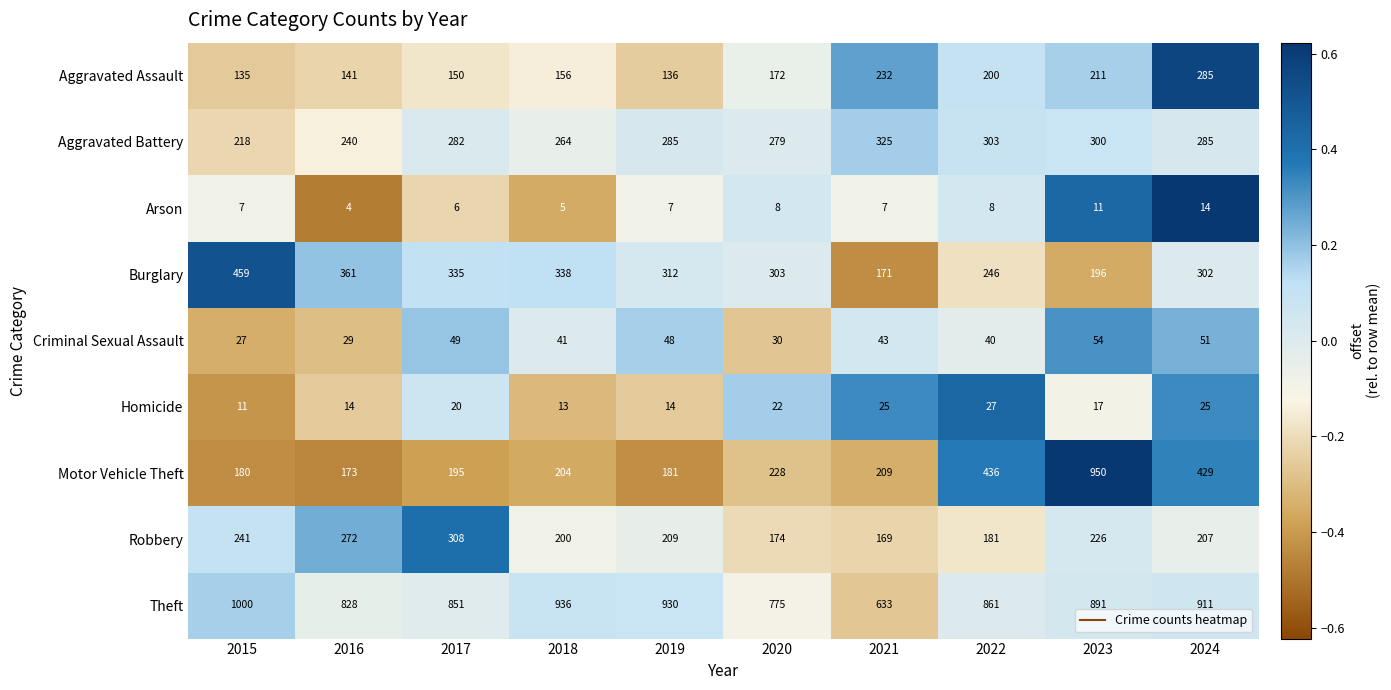

At which category does the chart reach its peak across all series?

2015